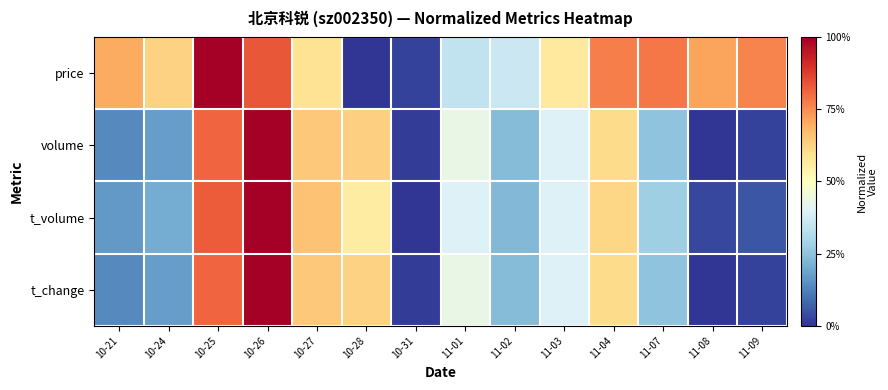

At which category does the chart reach its peak across all series?

10-25